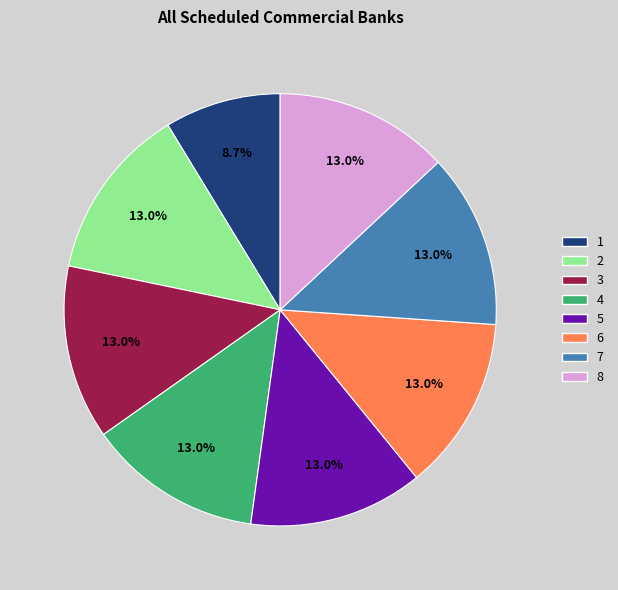

What percentage is NOT represented by 2?

87.0%